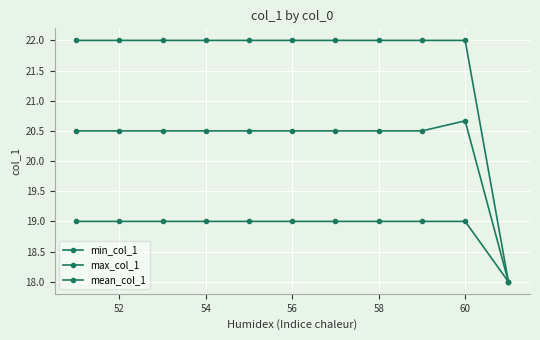

True or false: min_col_1 and mean_col_1 intersect in this chart.

False